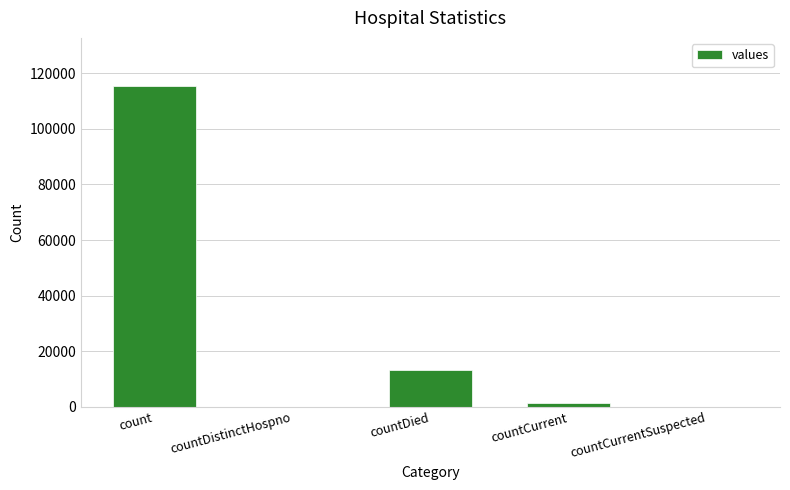

What value does the data have at countDied?

13343